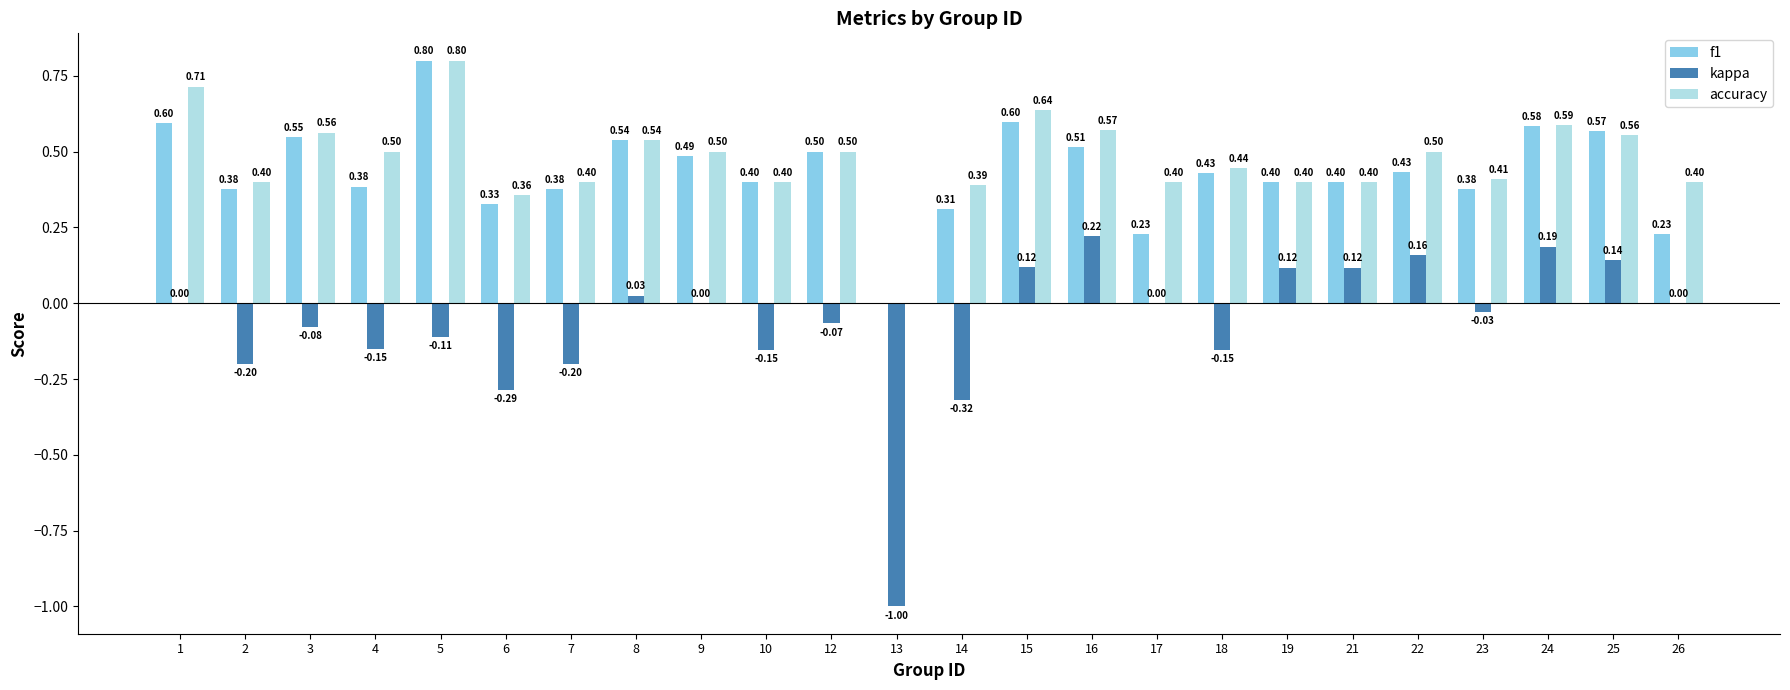

What is the sum of the accuracy values at 8 and 26?

0.9